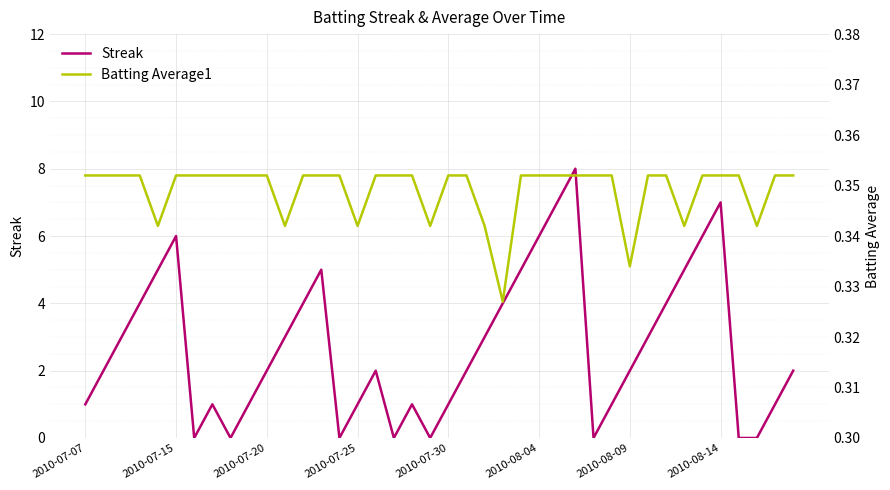

What is the maximum value shown in the chart?

8.0